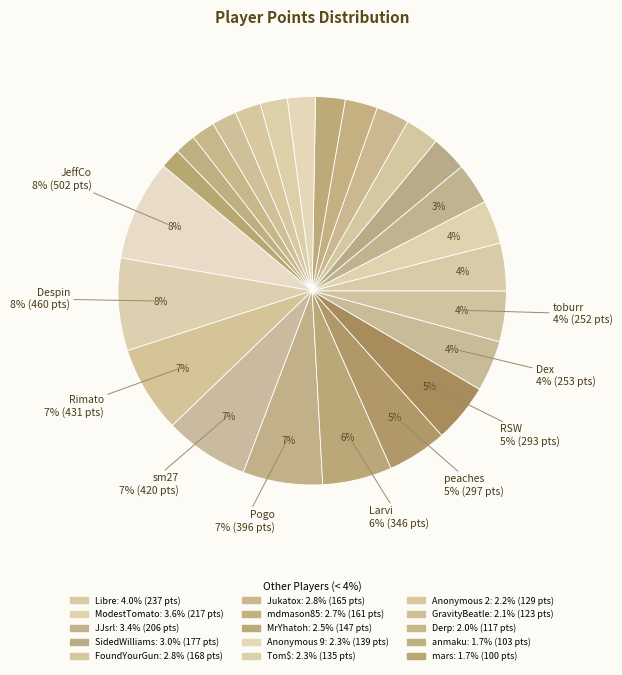

Rank the categories by value from lowest to highest.

mars, anmaku, Derp, GravityBeatle, Anonymous 2, Tom$, Anonymous 9, MrYhatoh, mdmason85, Jukatox, FoundYourGun, SidedWilliams, JJsrl, ModestTomato, Libre, toburr, Dex, RSW, peaches, Larvi, Pogo, sm27, Rimato, Despin, JeffCo